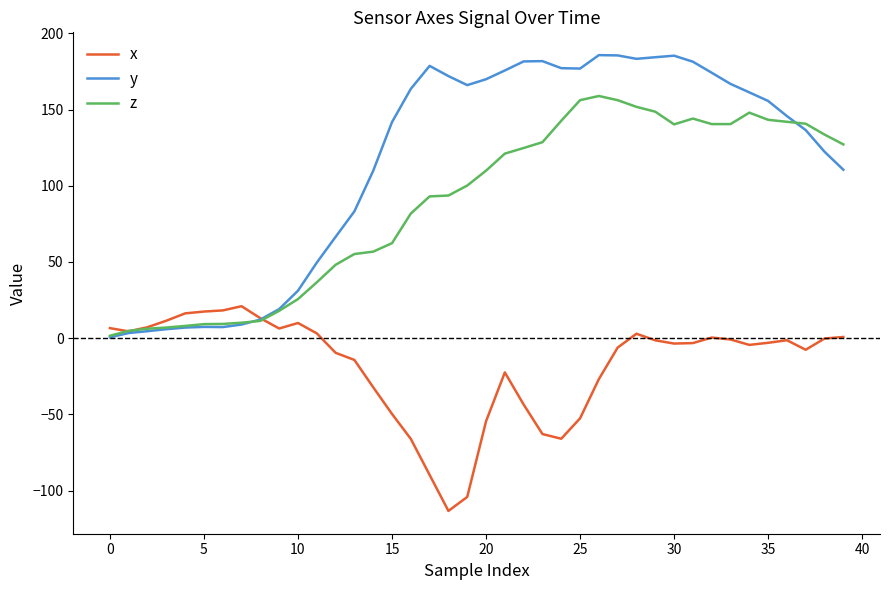

Which series has the largest total across all categories?

y